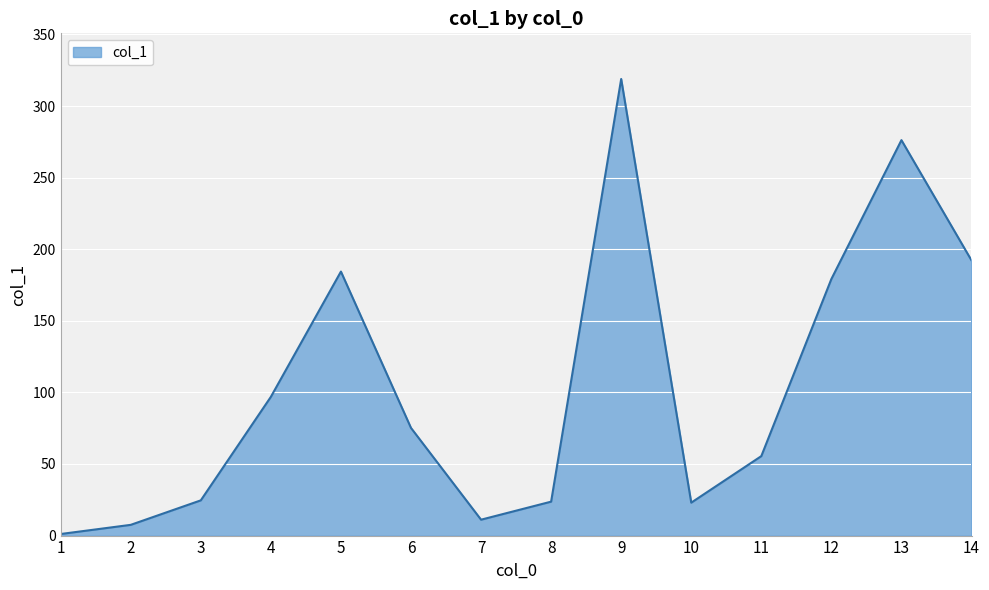

At which category does the data reach its first local valley?

7